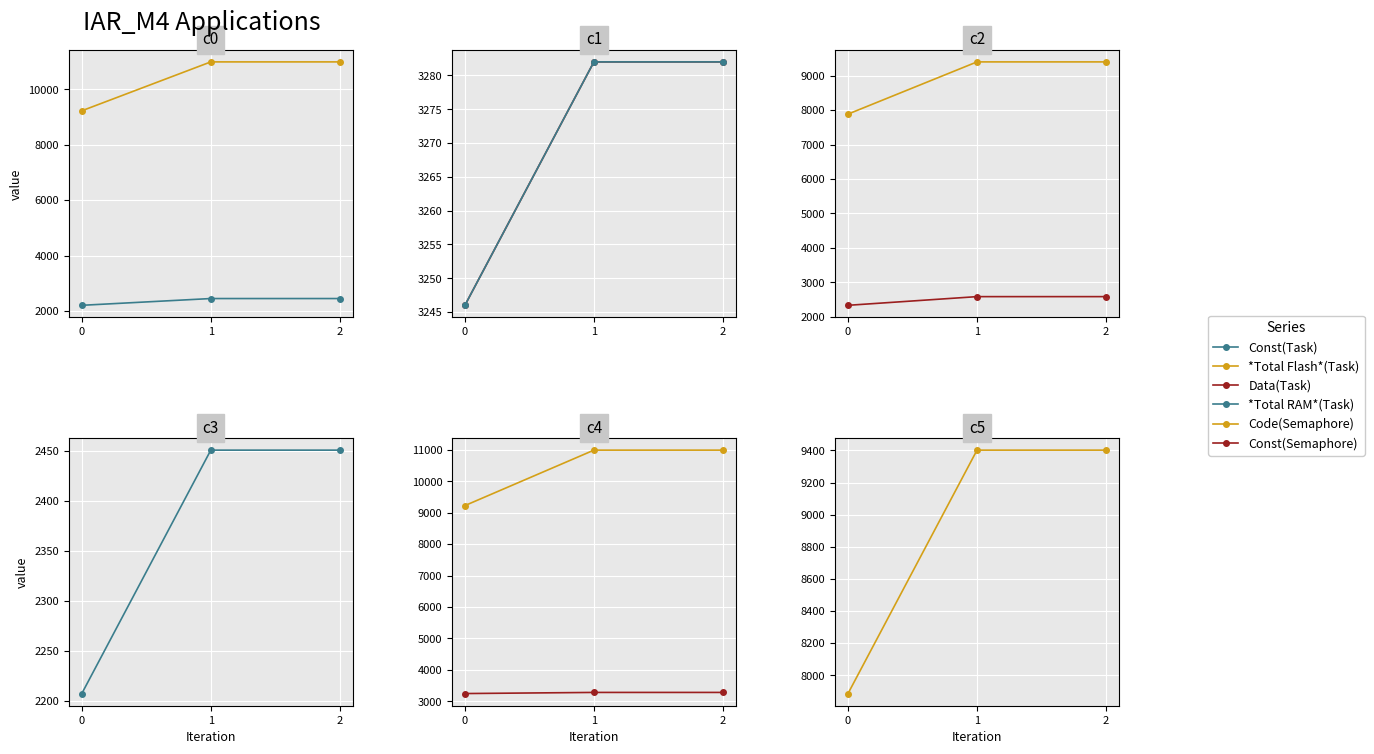

What is the highest value of the Code(Semaphore) series?

9402